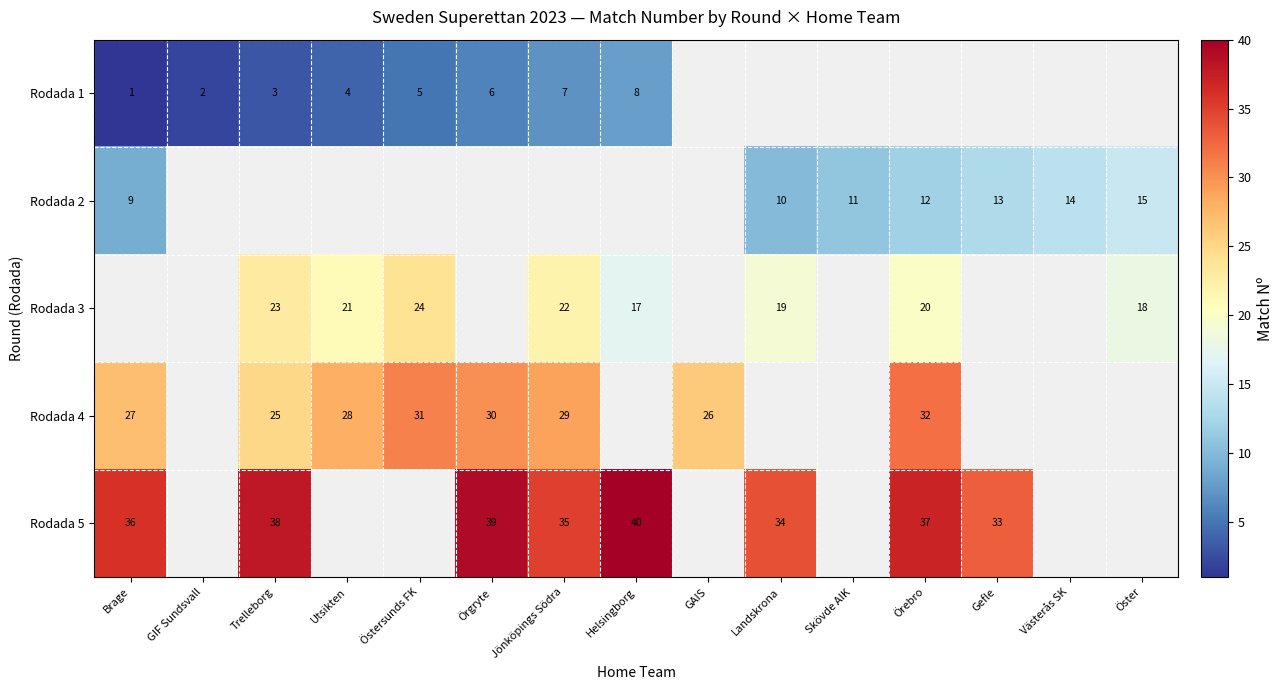

How many categories are shown in the chart?

15